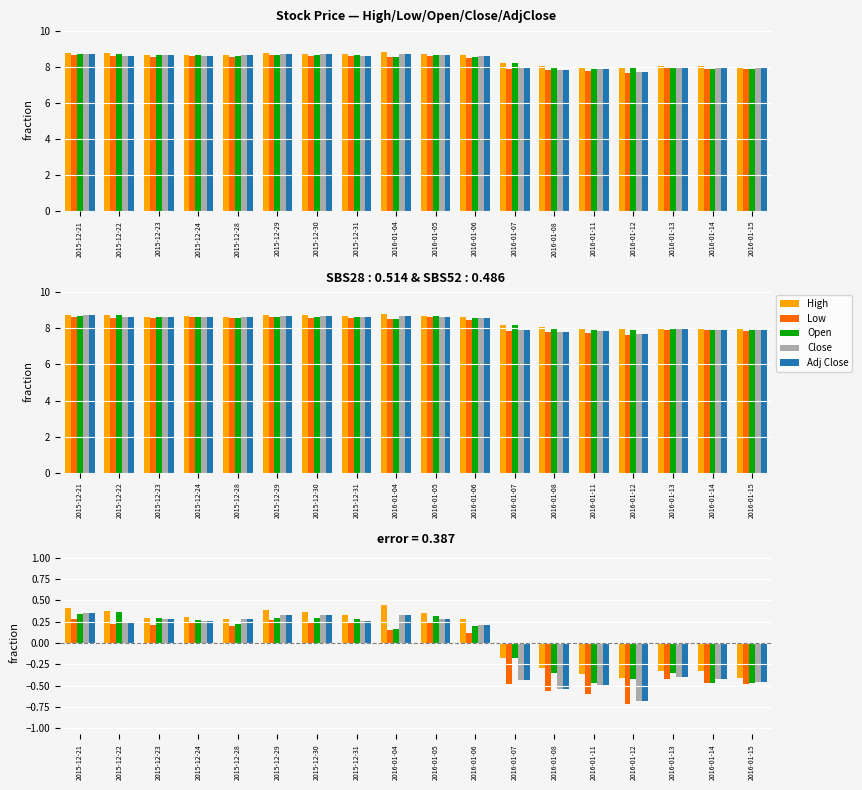

Between 2015-12-23 and 2016-01-14, which series saw the biggest shift?

Open